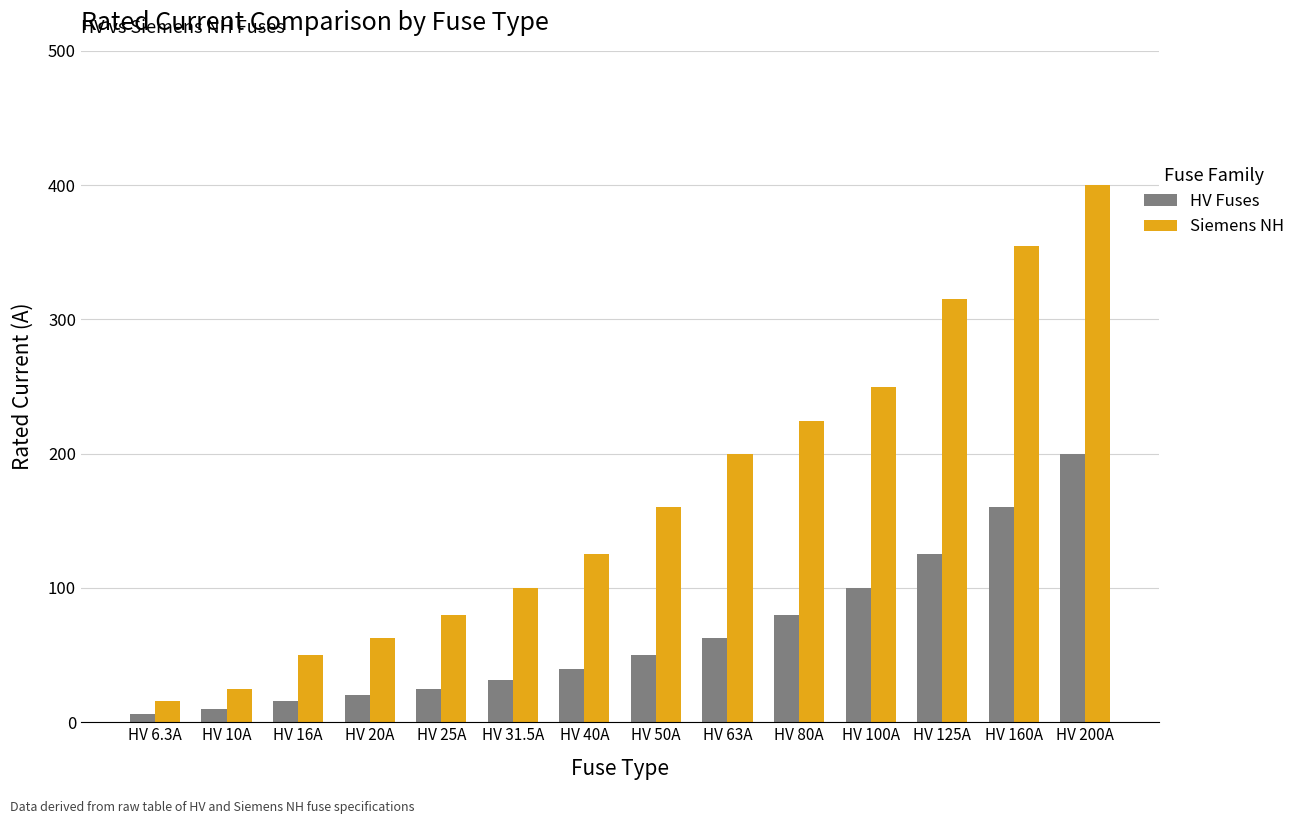

What is the spread (max minus min) of values at HV 31.5A?

68.5